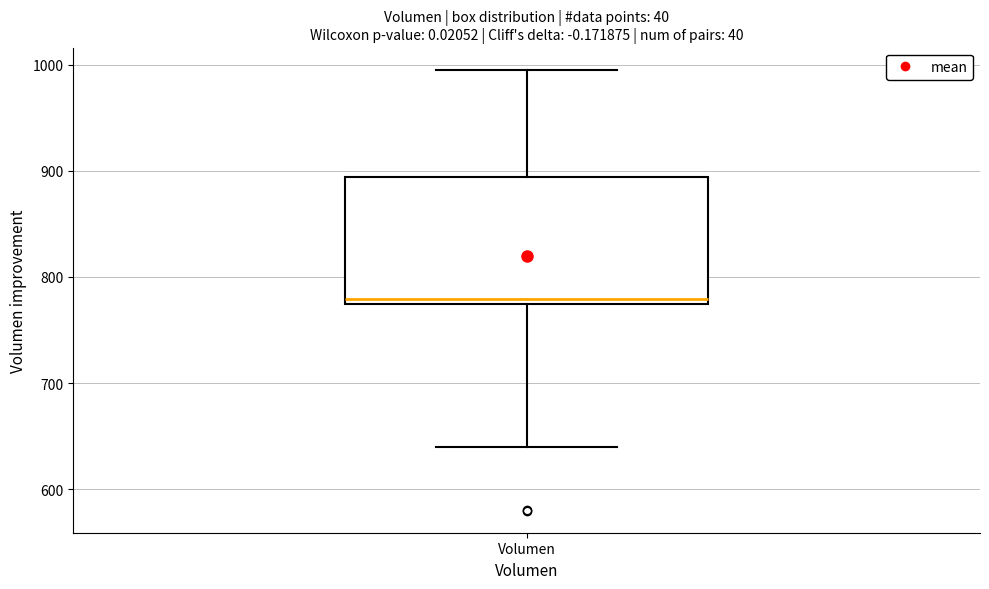

Read this box plot against the y-axis: the position of the median line, the range covered by the box, and the ends of both whiskers. The values are not printed on the chart, so give them approximately, as read against the axis.

median 780, box 770 to 890, whiskers 640 to 1000